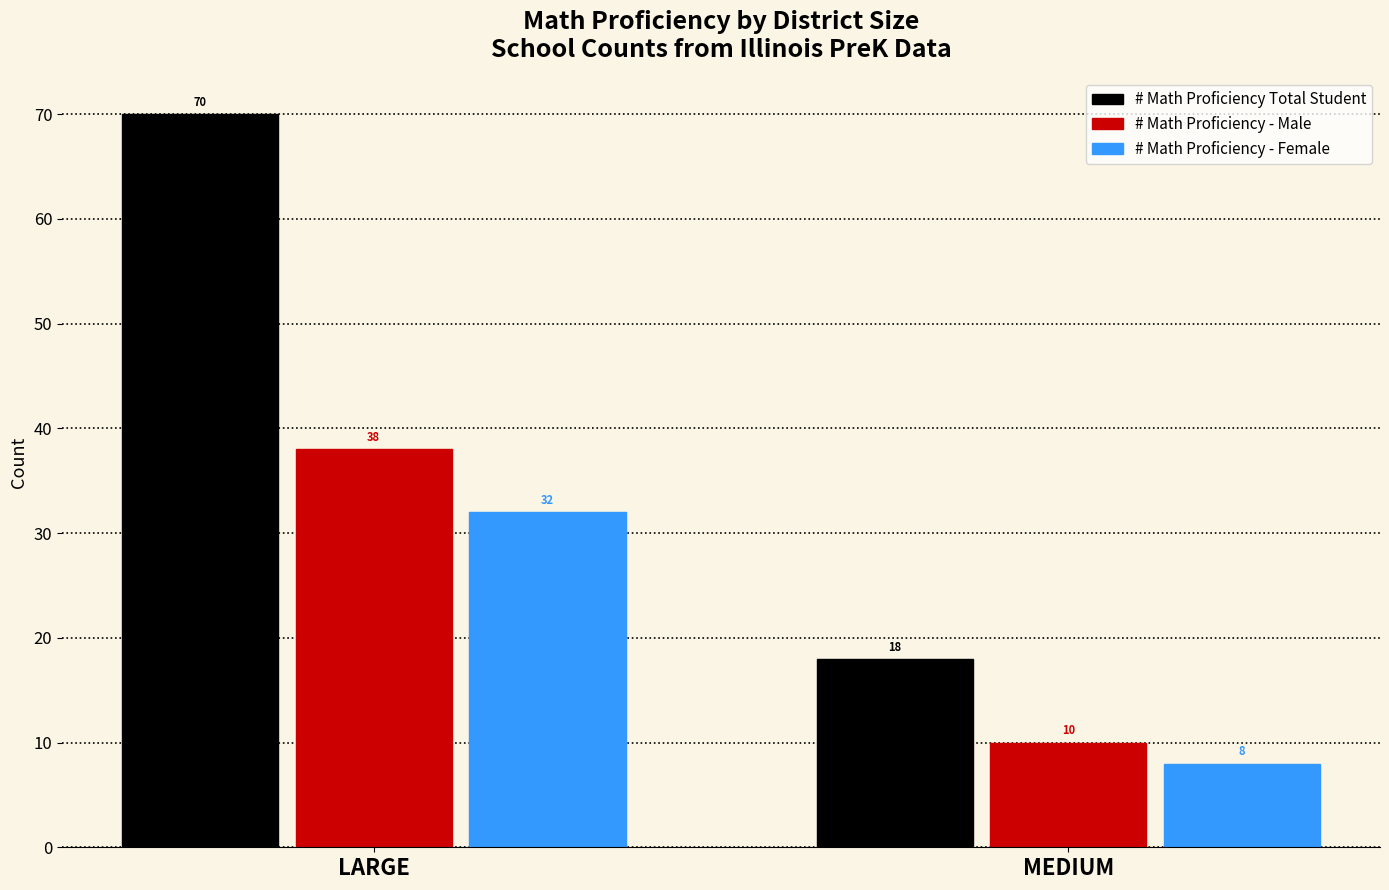

Reading left to right, what are all the values shown in this chart?

# Math Proficiency Total Student: 70	18
# Math Proficiency - Male: 38	10
# Math Proficiency - Female: 32	8